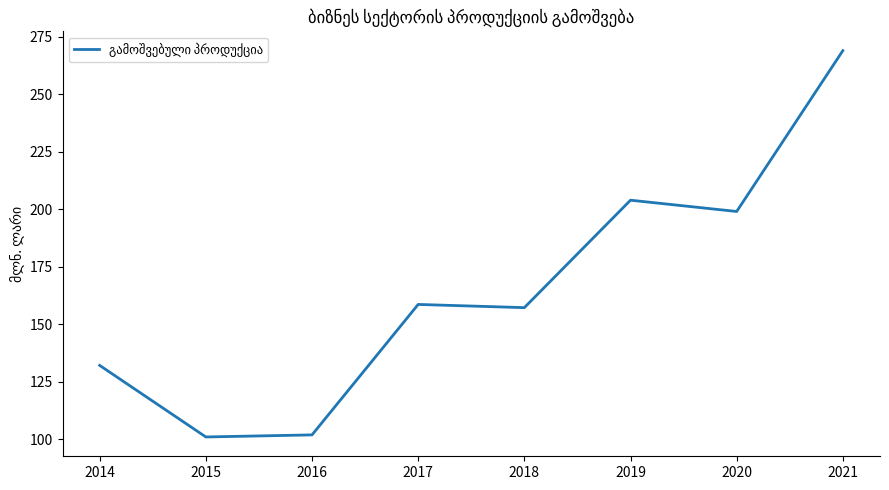

How many values are below 158?

4